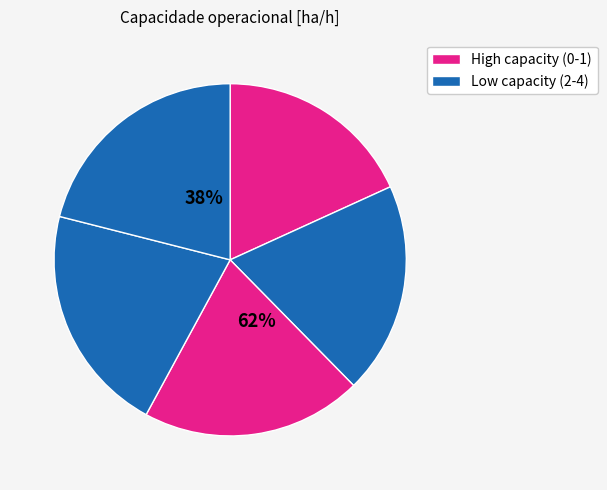

What is the ratio of the value at 3 to the value at 2?

1.0